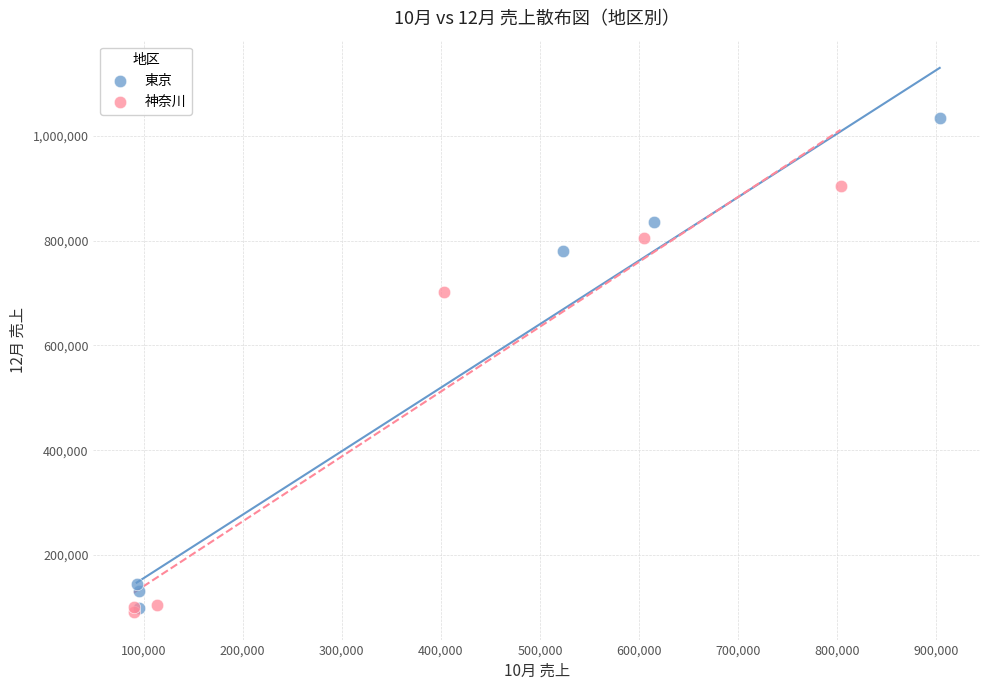

Which series has the widest spread of Y values?

東京